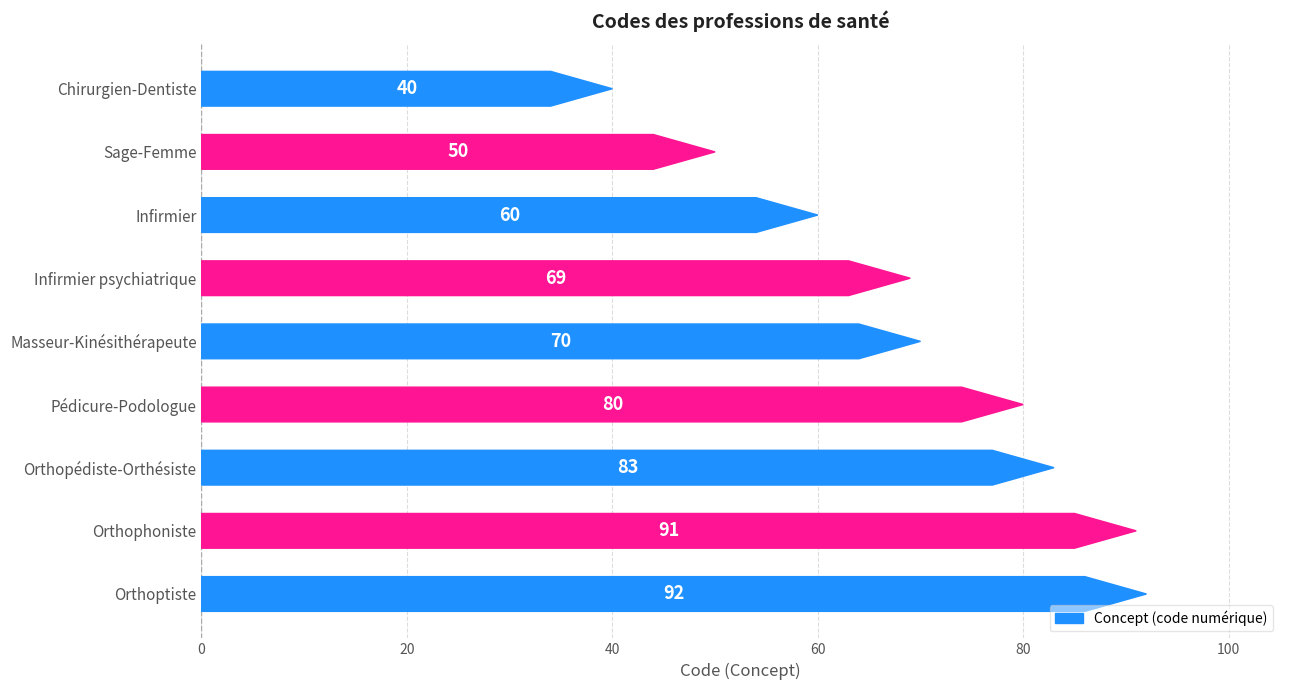

What is the difference between the maximum and minimum values?

52